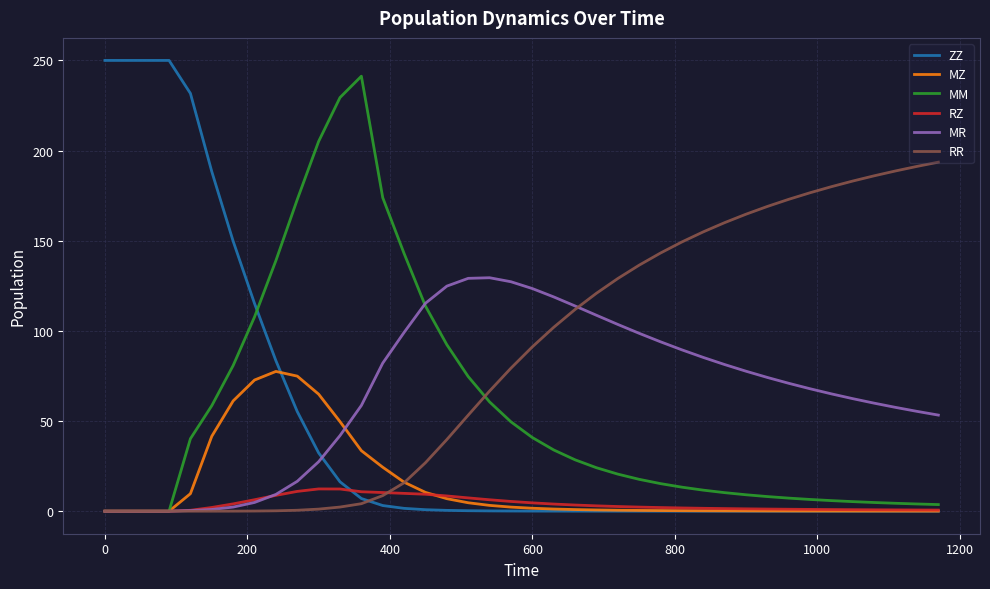

What is the maximum value shown in the chart?

250.0